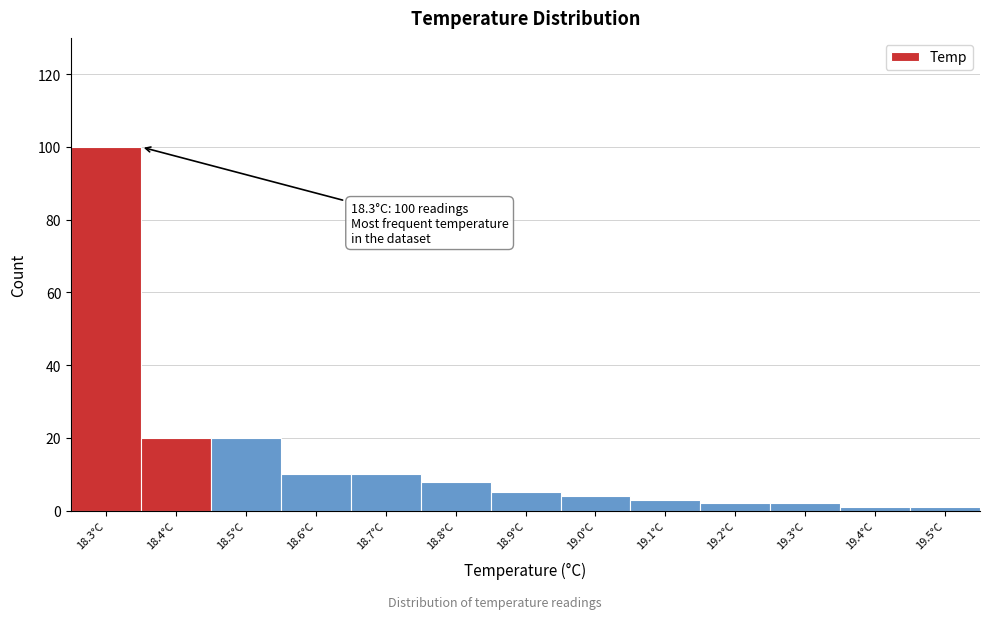

Which range on the x-axis has the tallest bar?

18.25 to 18.35